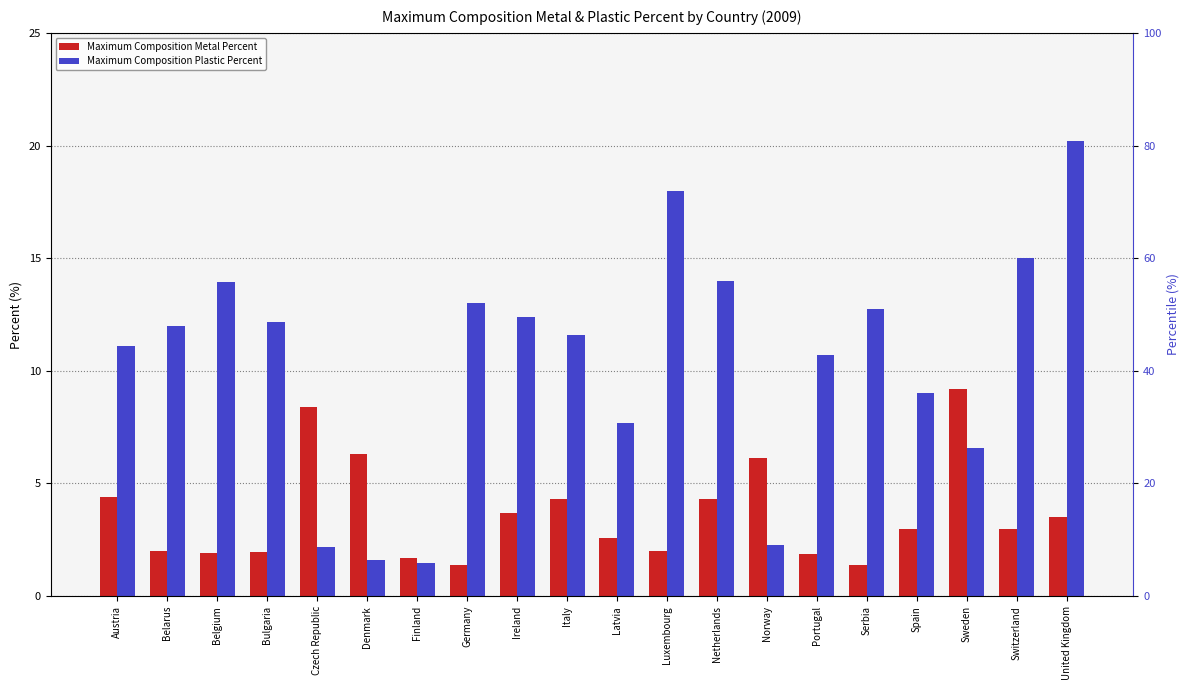

What is the difference between the second highest and second lowest values in the Maximum Composition Plastic Percent series?

16.4